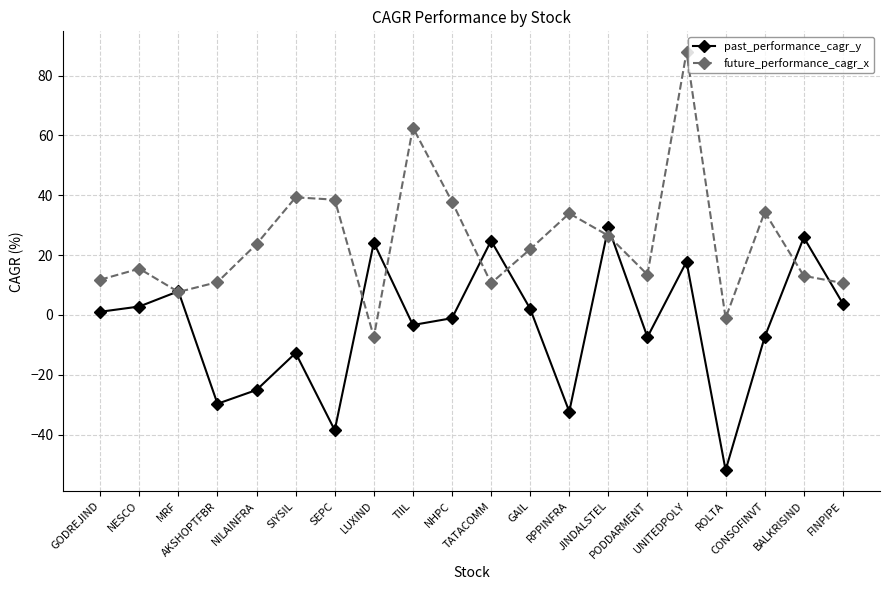

How many lines are shown in the chart?

2